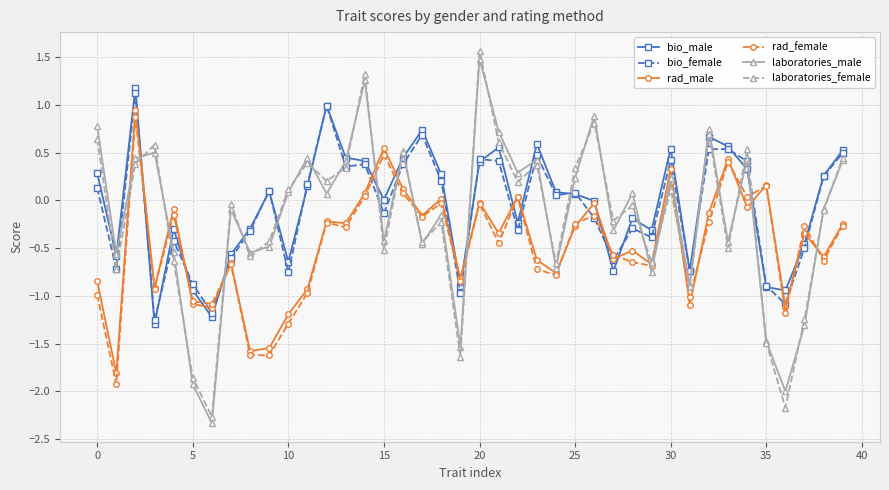

How many times do bio_male and laboratories_male cross each other?

19